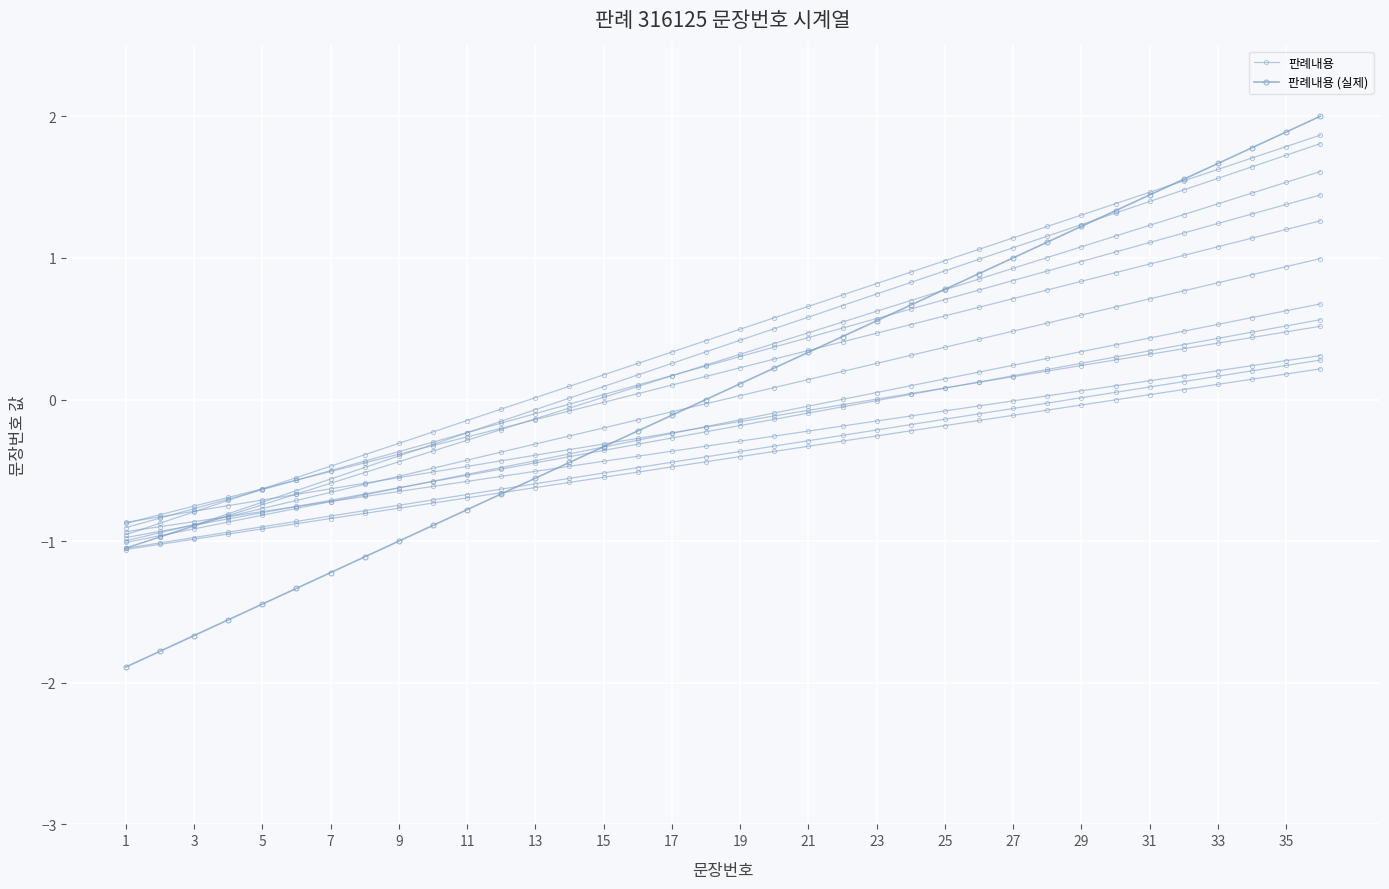

Where does the 판례내용 series first go above 0?

13